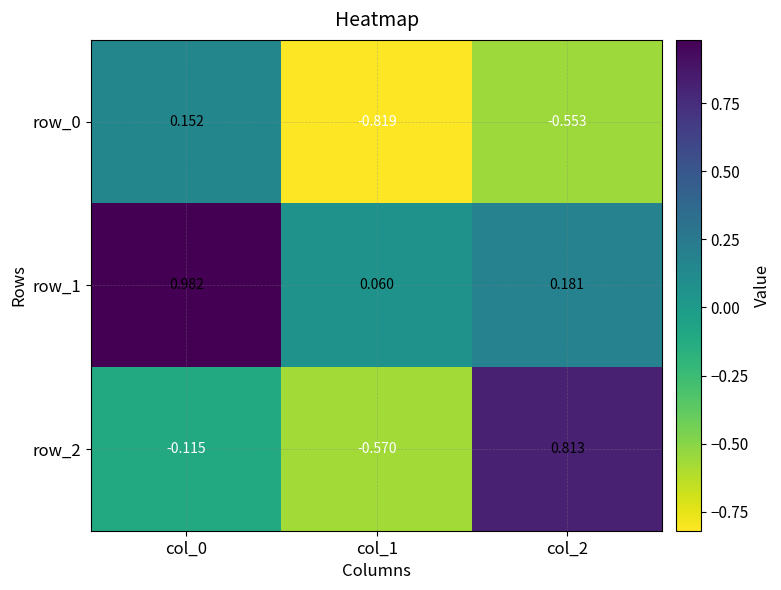

How many series are shown in this chart?

3